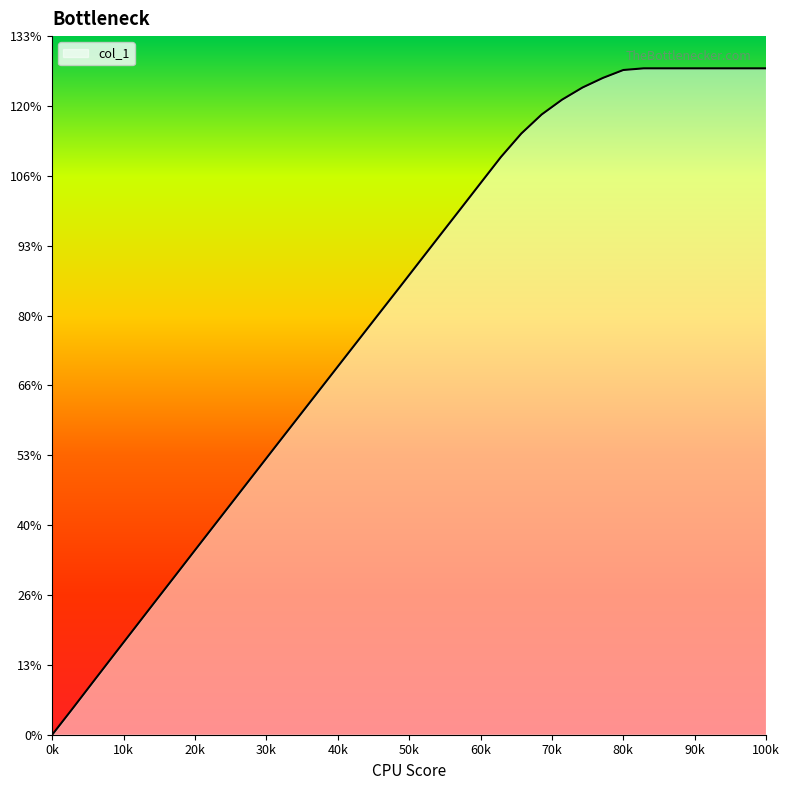

Is this an area chart (filled region under the line)?

Yes